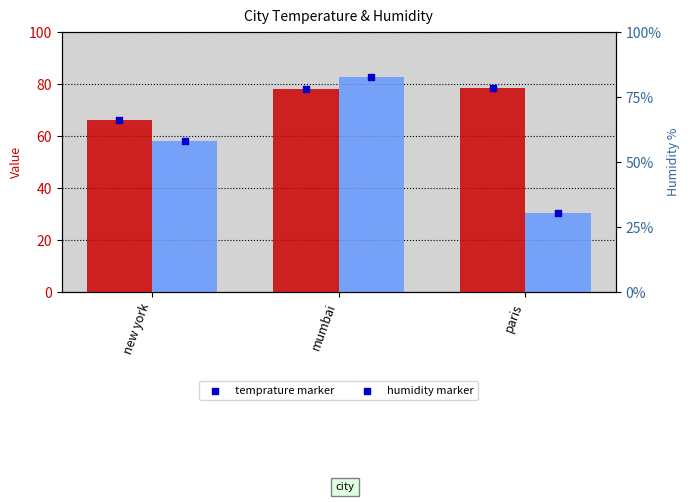

Which series contains the highest Y value?

humidity